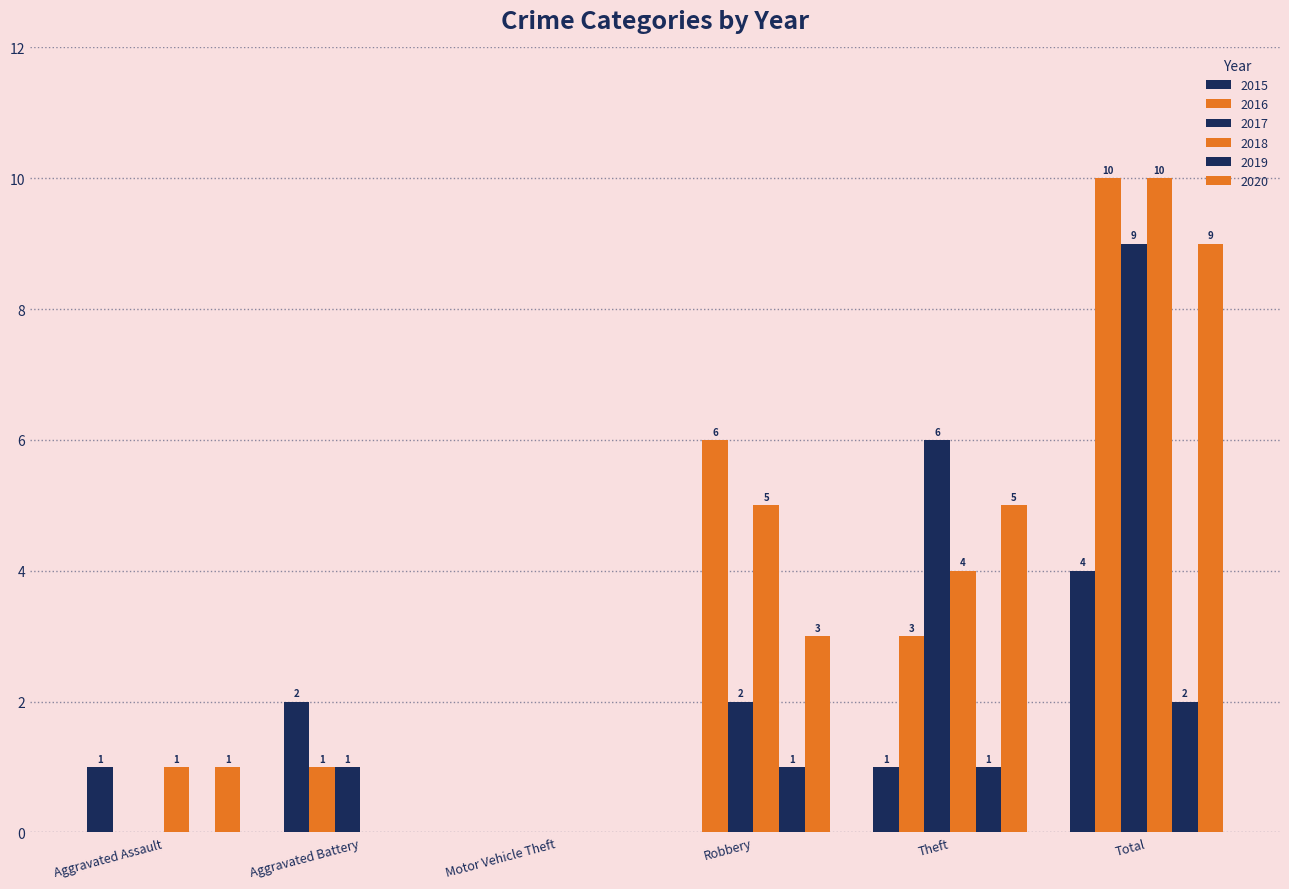

Is it true that 2015 equals 0 at Theft?

False